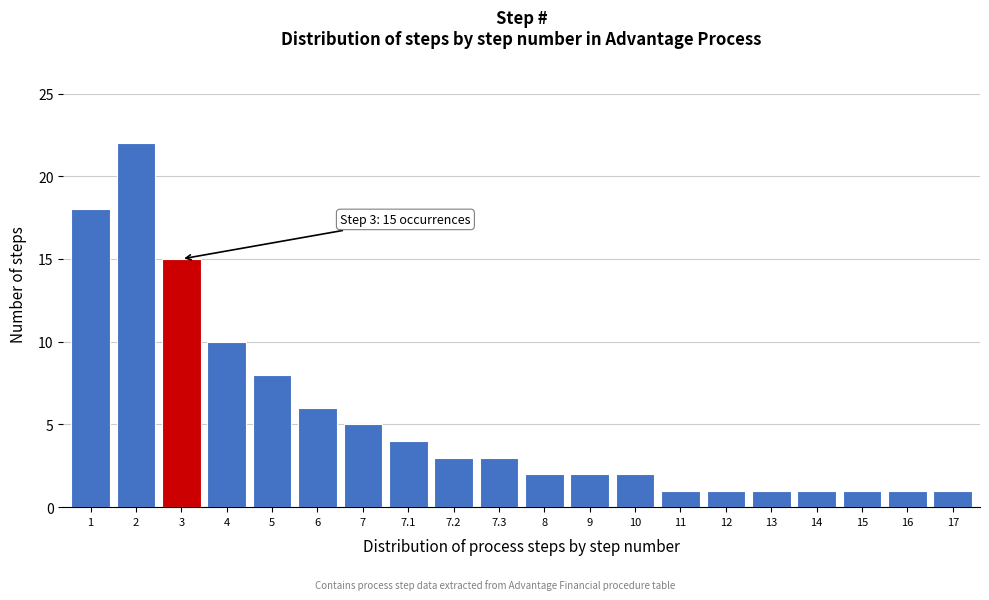

Reading right to left, list all the values displayed in this chart.

17=1	16=1	15=1	14=1	13=1	12=1	11=1	10=2	9=2	8=2	7.3=3	7.2=3	7.1=4	7=5	6=6	5=8	4=10	3=15	2=22	1=18